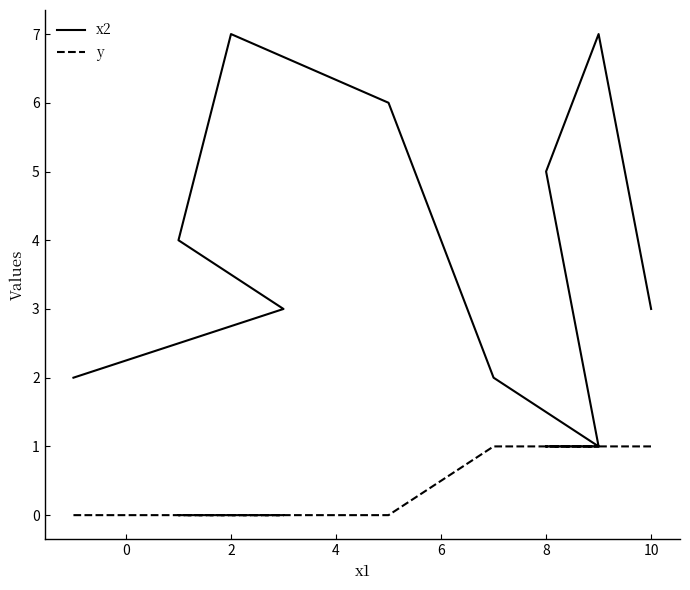

What is the value of the x2 point at the 4th from the left?

7